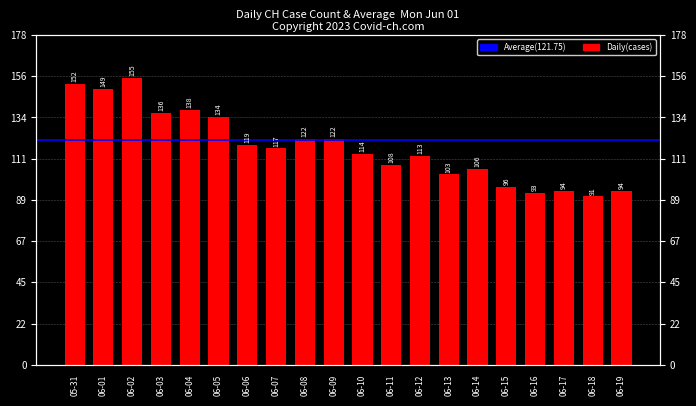

What is the change in value from 06-08 to 06-14?

-16